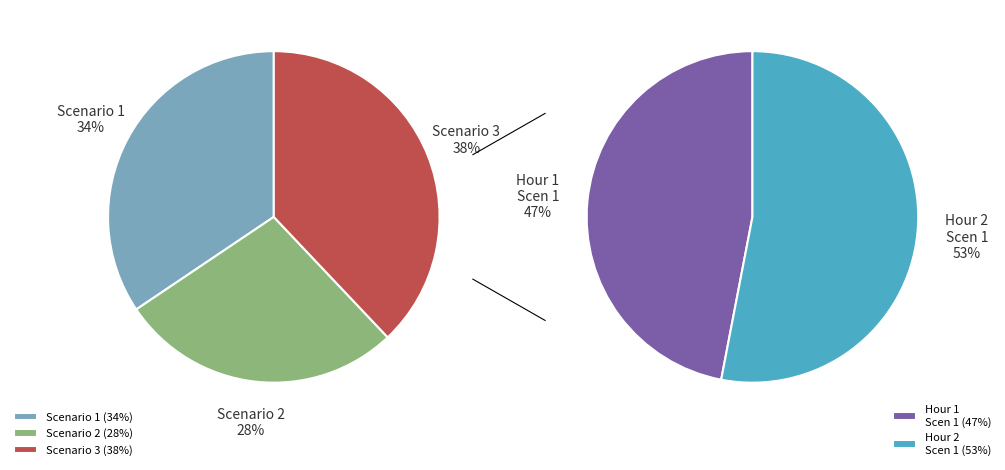

To the nearest percent, what is the difference between the Scenario 1 and Scenario 3 slice percentages?

4%